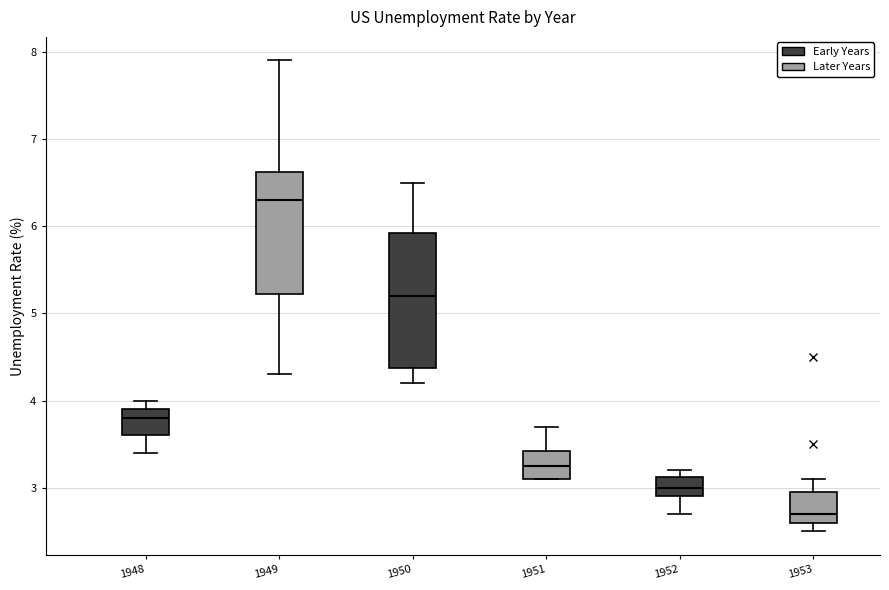

Where does the median line of the box at x = 1949 sit on the y-axis? The values are not printed on the chart, so give them approximately, as read against the axis.

6.3